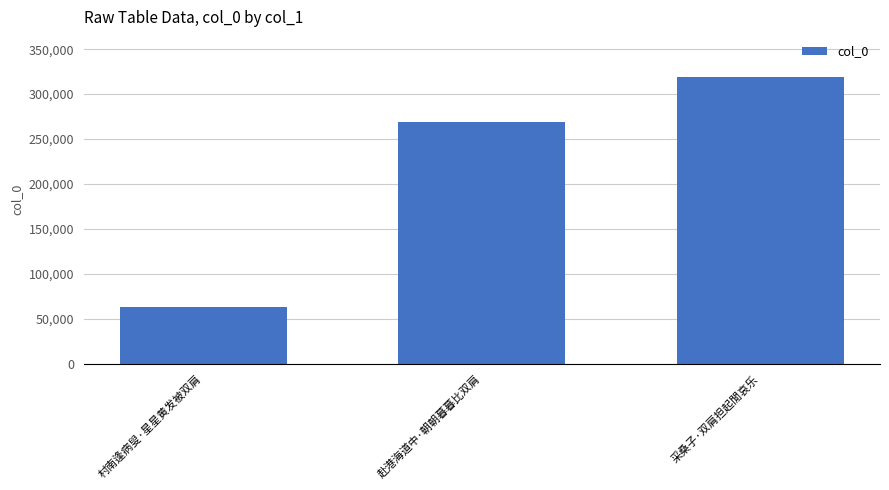

Is it true that the value at 采桑子·双肩担起閒哀乐 is 414981?

False